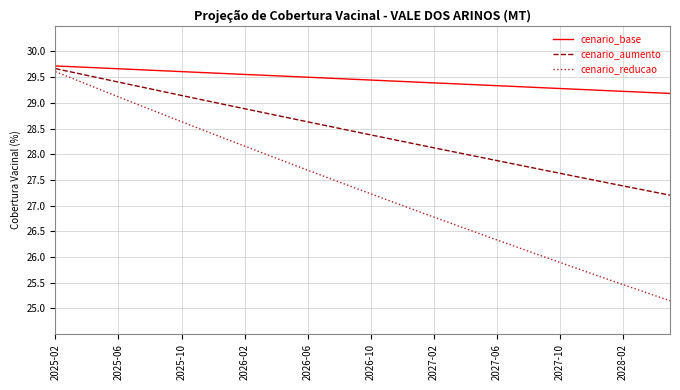

Which series has the widest spread of values?

cenario_reducao